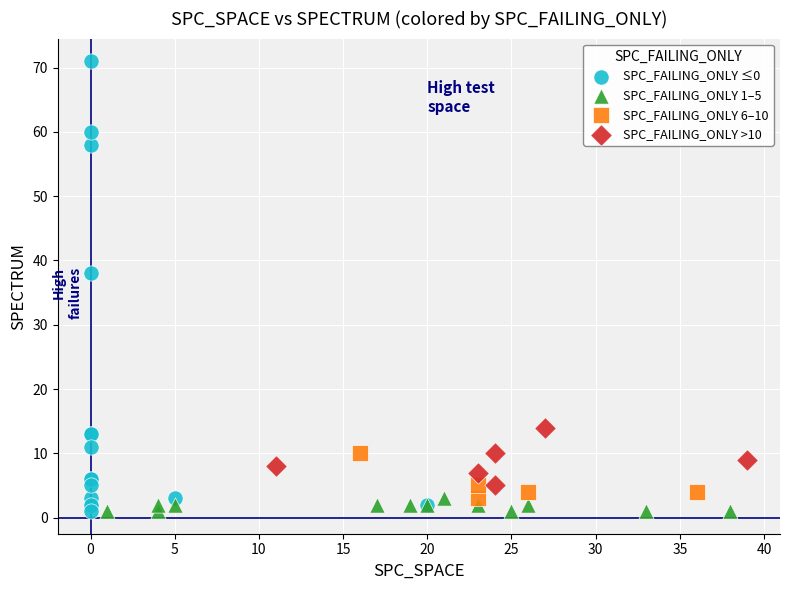

Which series has the widest spread of Y values?

SPC_FAILING_ONLY ≤0